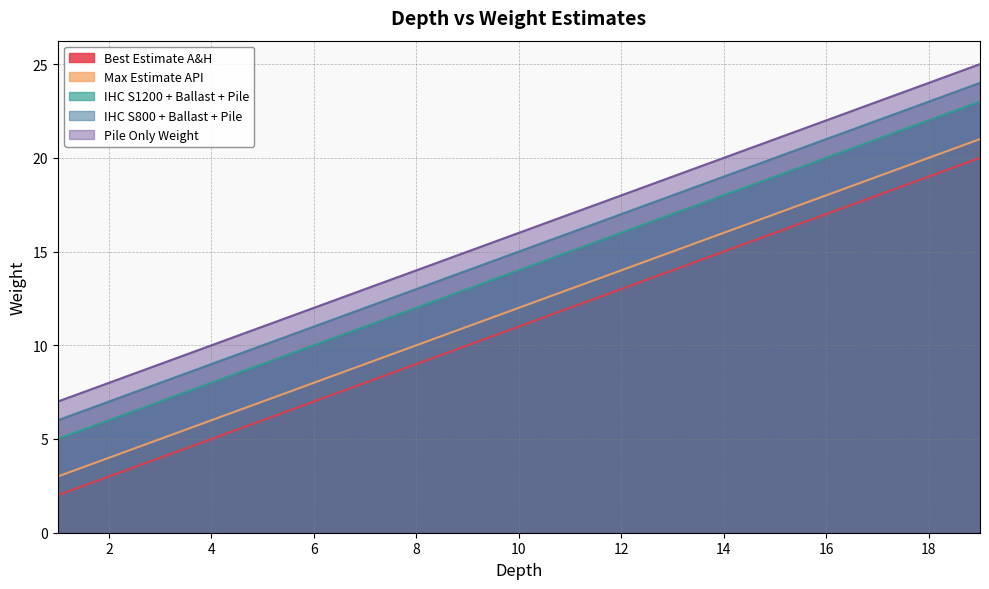

What is the value of the Best Estimate A&H point at the 5th from the left?

6